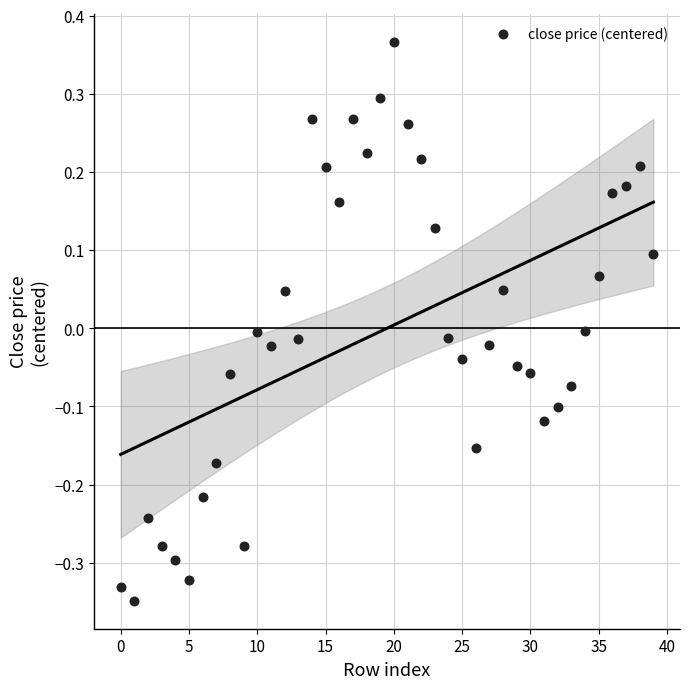

What is the range of Y values (max minus min)?

0.7